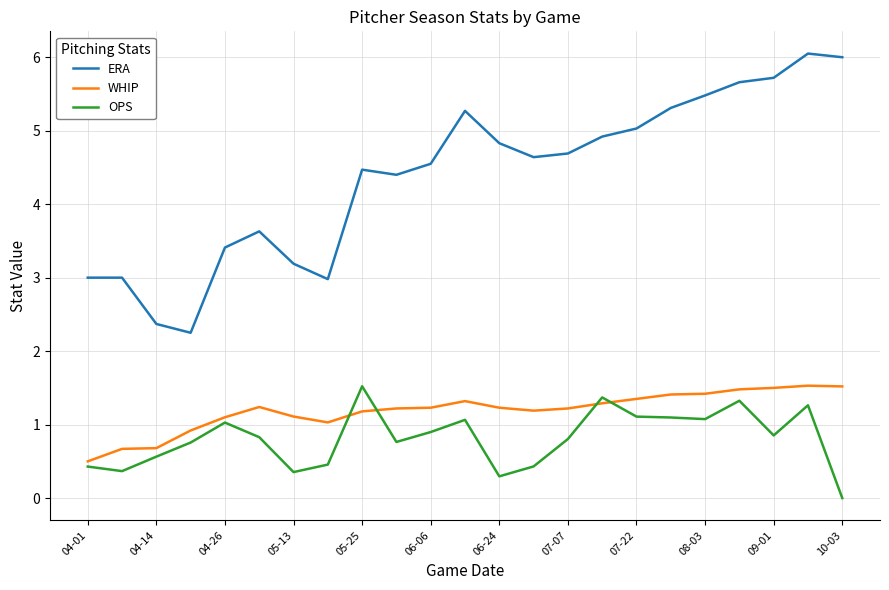

True or false: OPS and ERA cross at least once.

False